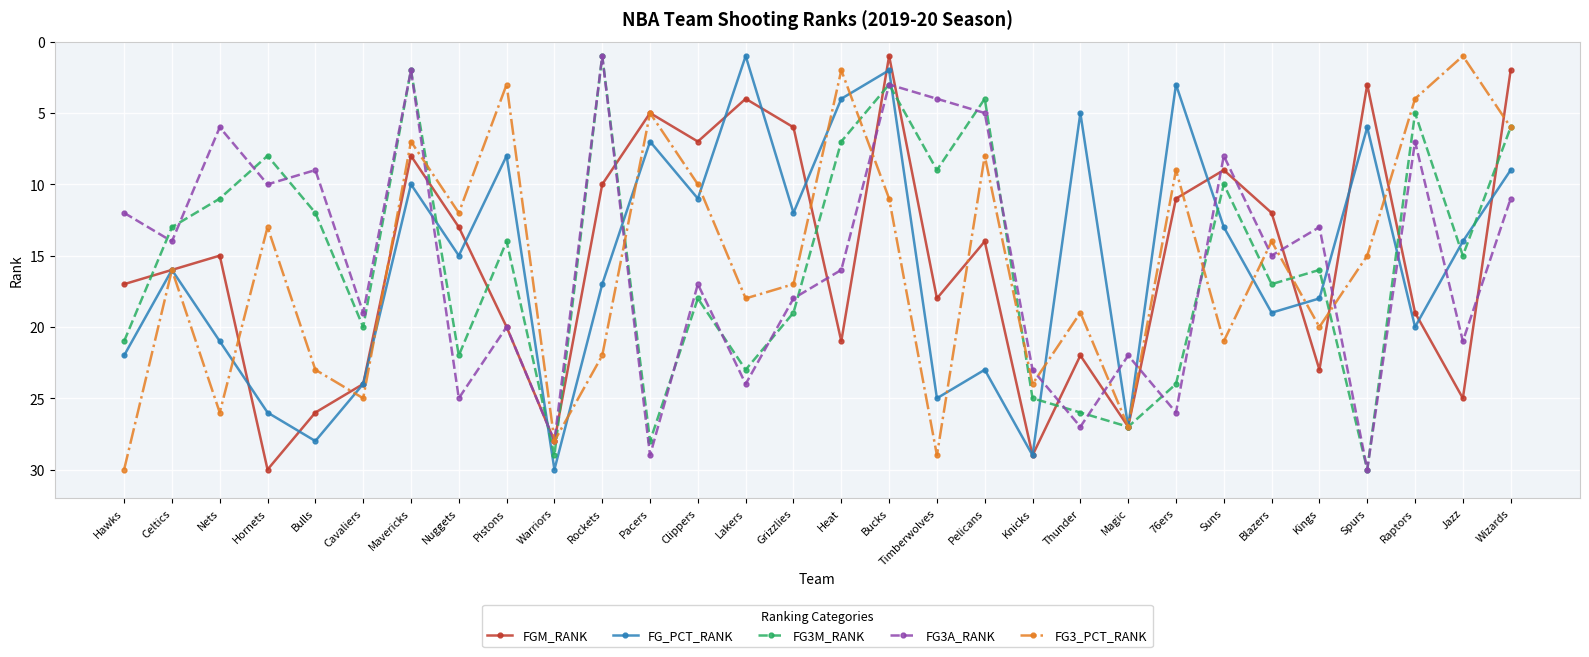

Which series ends up on top after the final intersection of FGM_RANK and FG3A_RANK?

FG3A_RANK